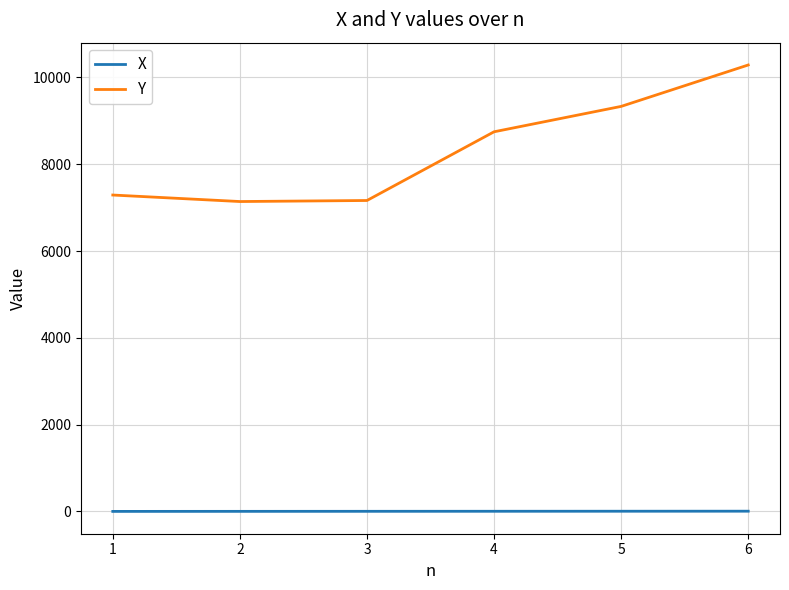

At 1, list the series in order from largest to smallest.

Y, X